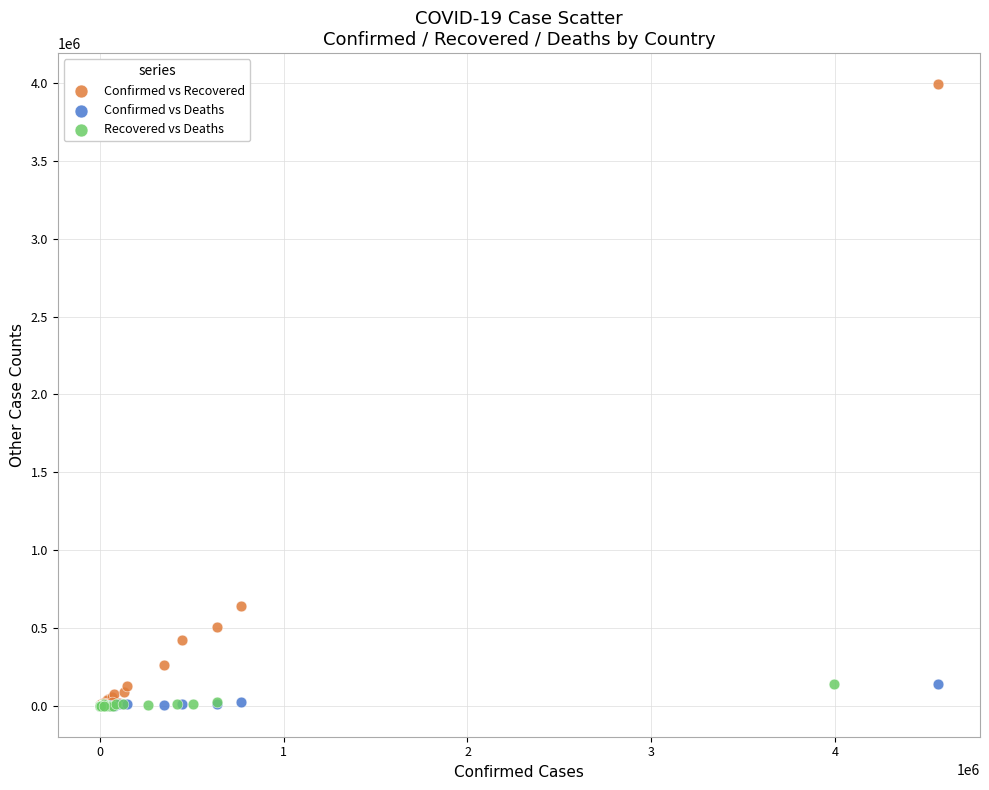

Which series has the largest Y range (max minus min)?

Confirmed vs Recovered